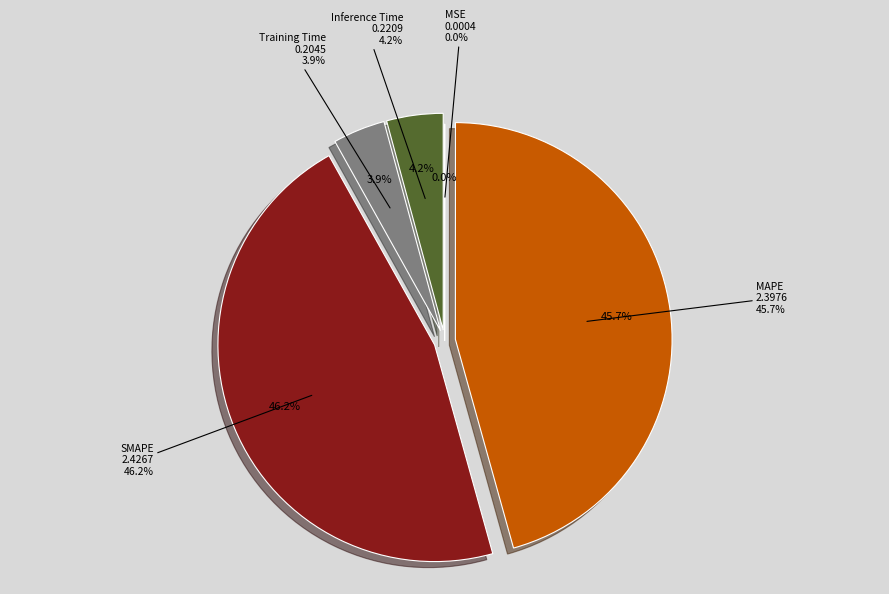

How many segments does this pie chart have?

5